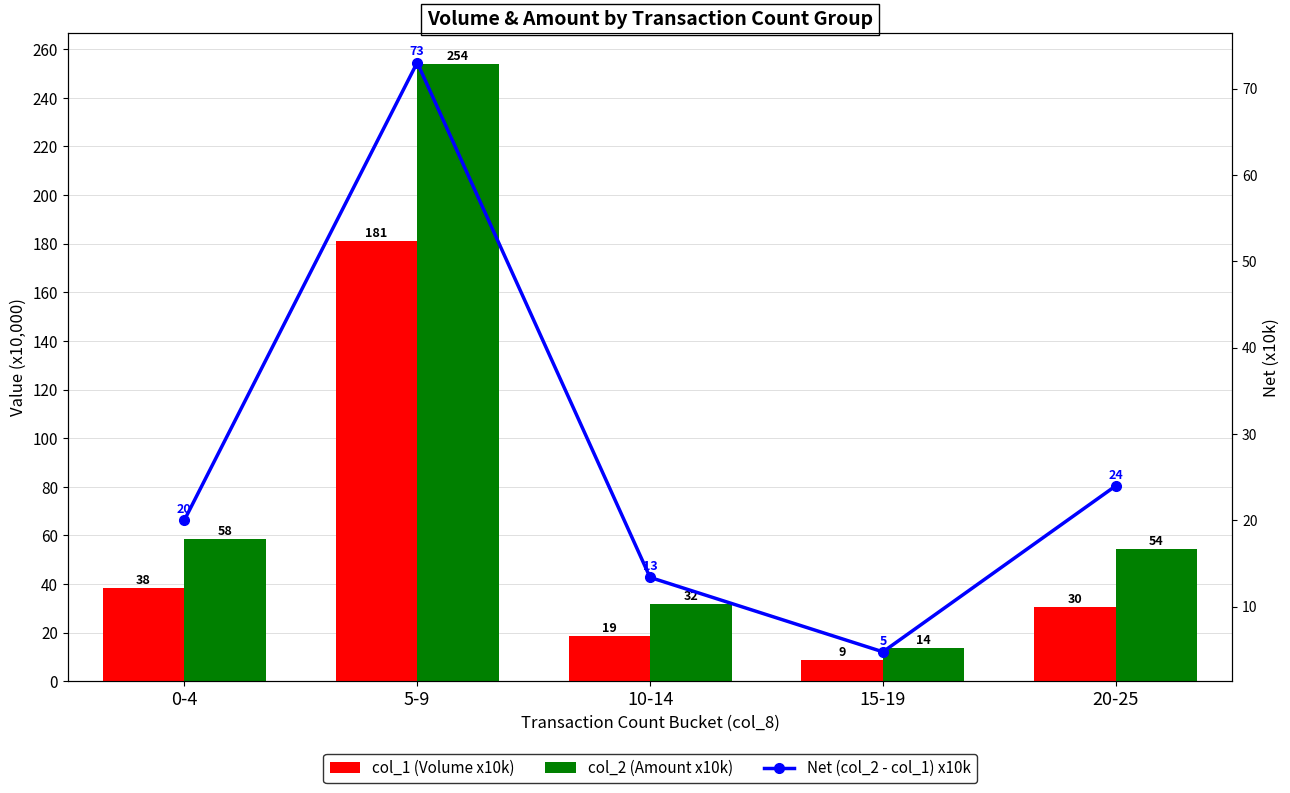

True or false: Net (col_2 - col_1) x10k has a value of 38.7 at 20-25.

False